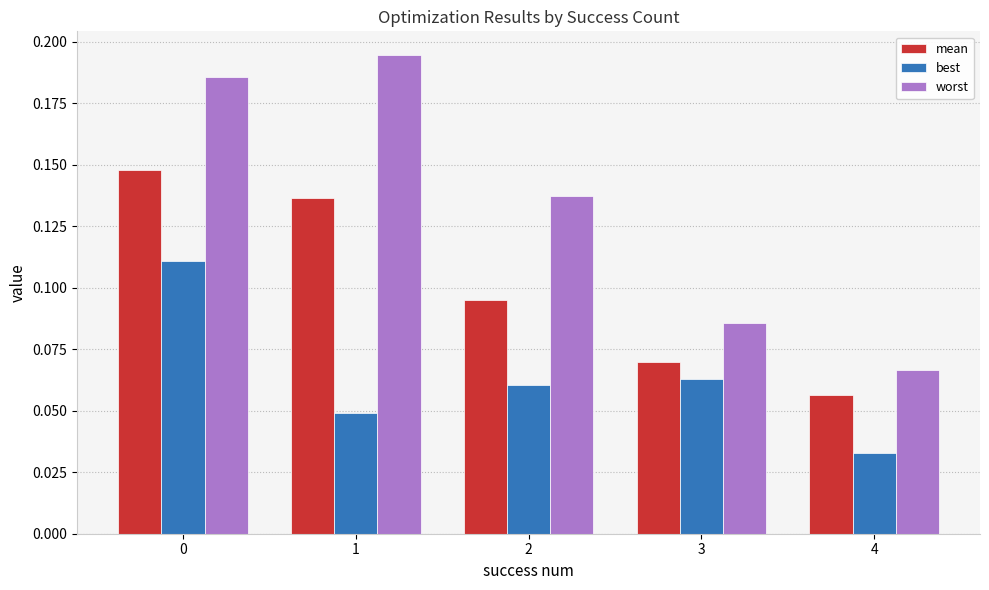

At which label does mean reach its minimum?

4